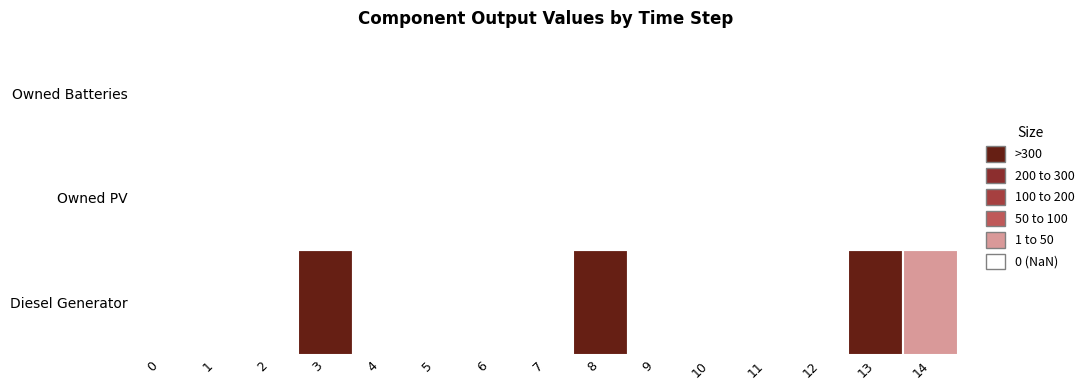

Is it true that Diesel Generator equals 0 at 10?

True